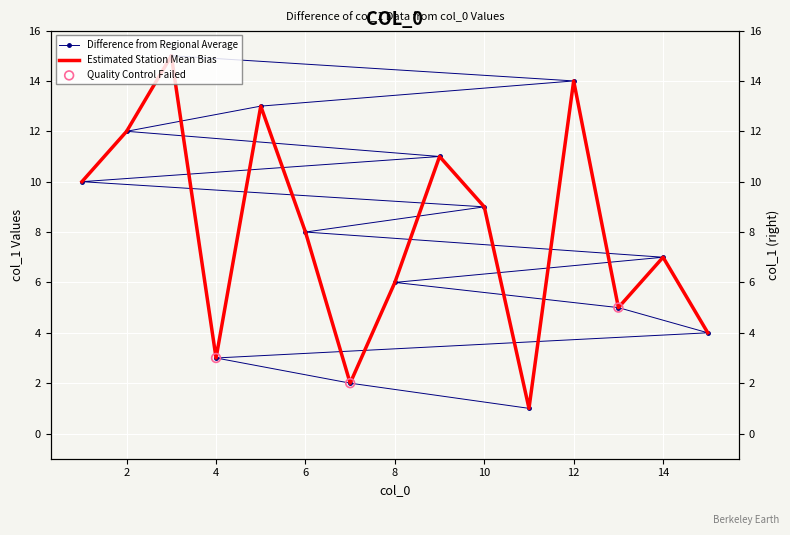

Which has a higher value, 12 or 1?

12